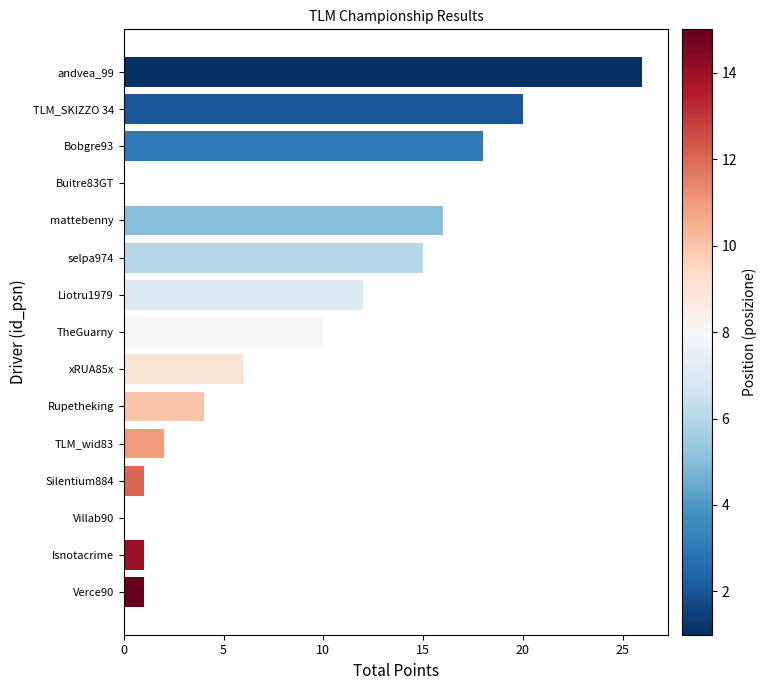

At which label is the value closest to 13?

Liotru1979